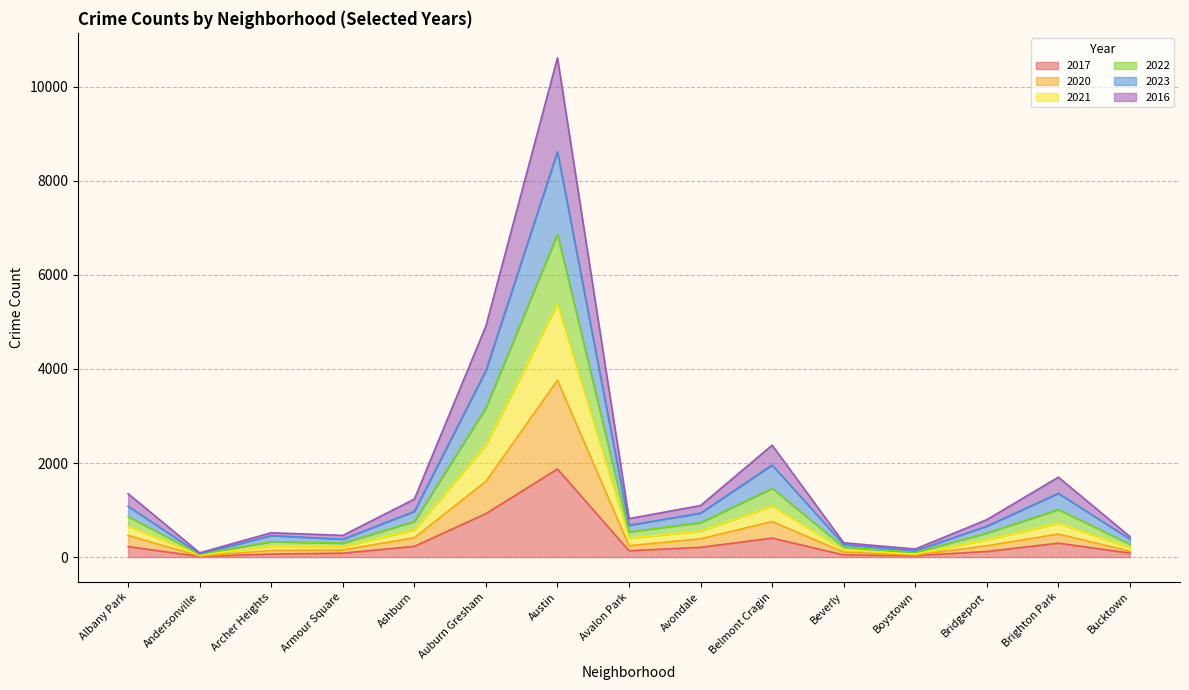

At which category is the sum across all series the highest?

Austin